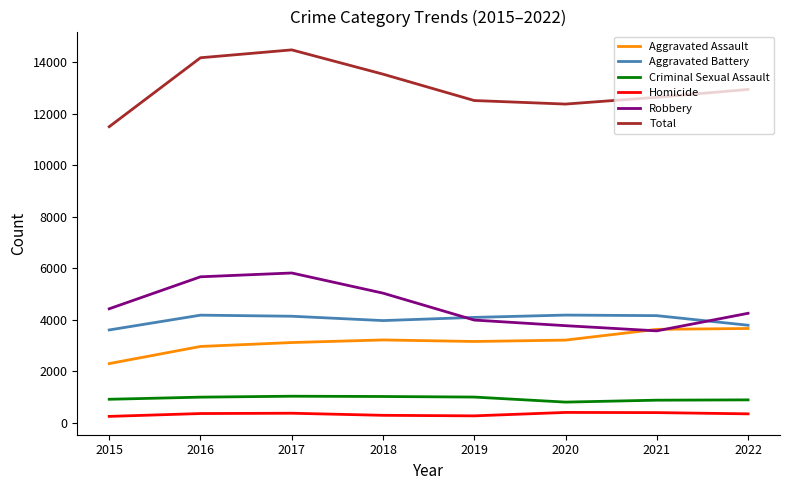

Does the chart display data point markers on the line(s)?

No